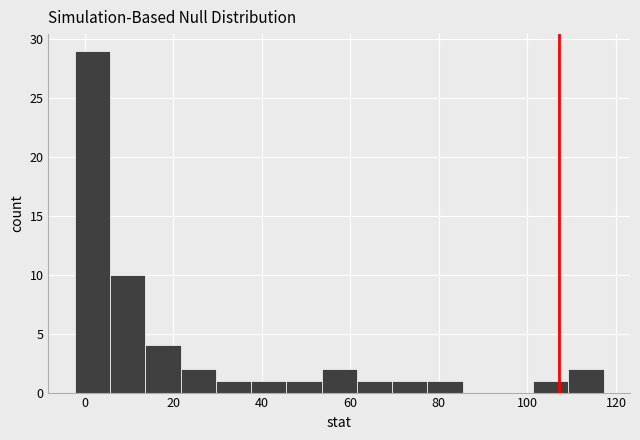

Around what value on the x-axis is the tallest bar? Give the approximate position of its centre, as read against the axis.

2